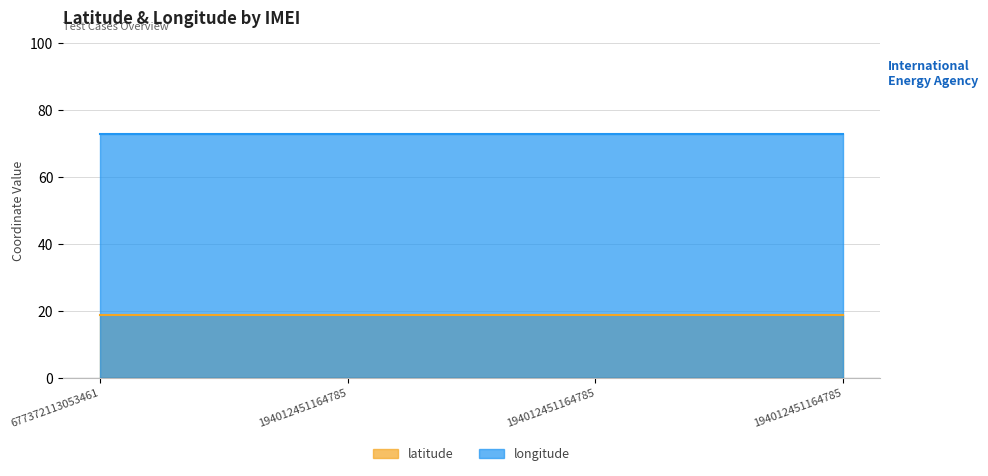

What is the approximate value of latitude at 194012451164785?

18.9